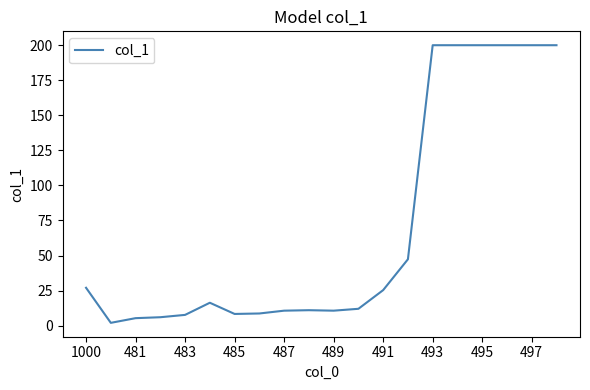

What is the difference between the maximum and minimum values?

198.0